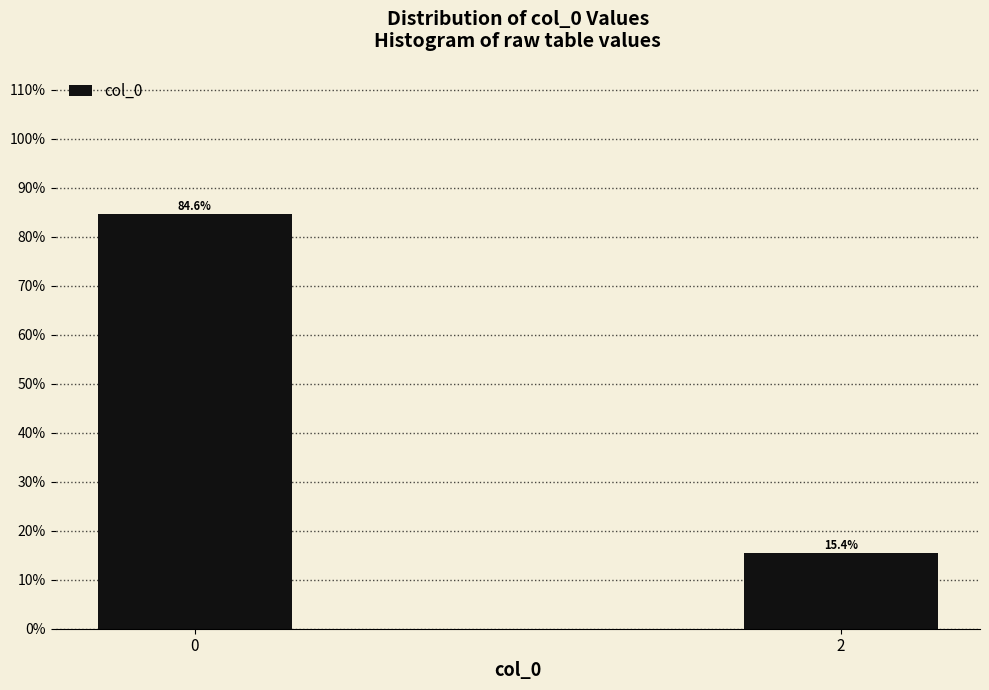

Reading left to right, transcribe all the data shown in this chart.

0=84.6	2=15.4